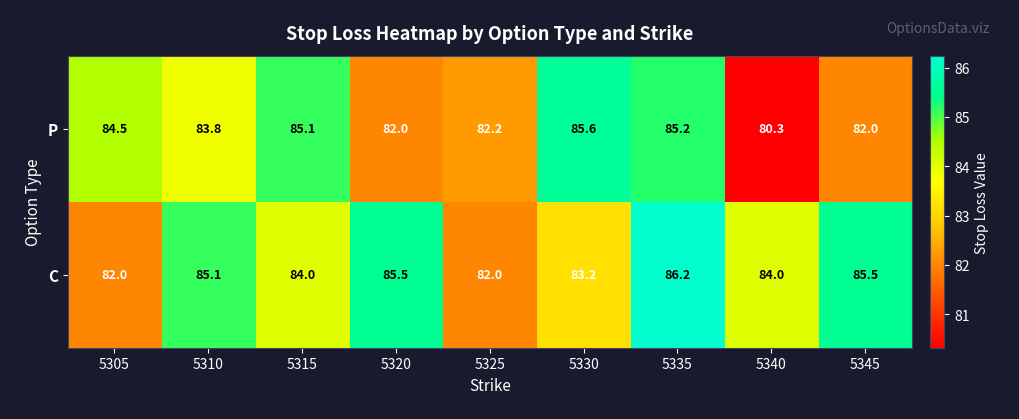

What is the sum of the C values at 5320 and 5315?

169.5